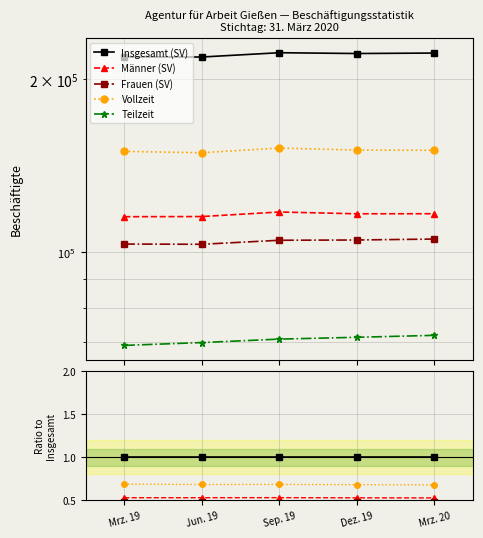

What is the value of the Männer (SV) point at the 2nd from the left?

0.5